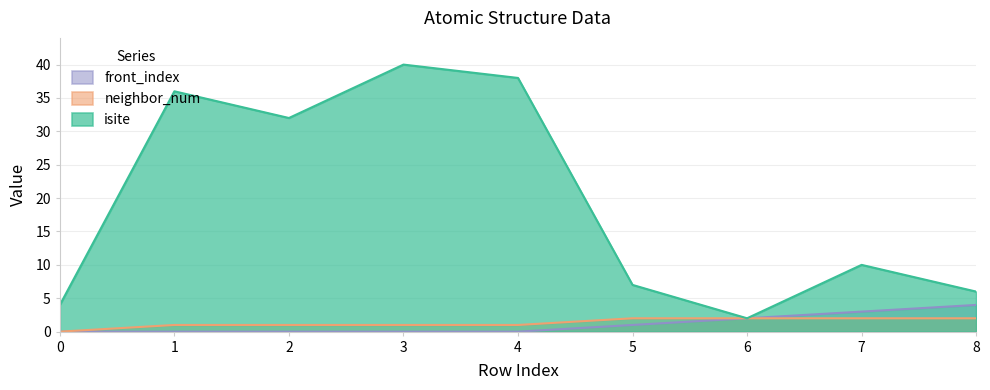

Reading left to right, transcribe all the data shown in this chart.

isite: 4	36	32	40	38	7	2	10	6
neighbor_num: 0	1	1	1	1	2	2	2	2
front_index: 0	0	0	0	0	1	2	3	4